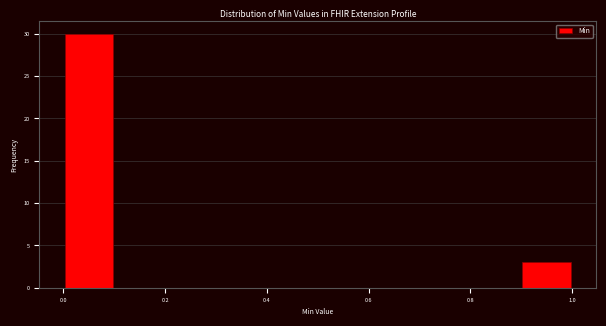

Reading left to right, transcribe this chart: for each bar, give the range it covers on the x-axis and its height. The values are not printed on the chart, so give them approximately, as read against the axis.

0.0 to 0.1: 30
0.1 to 0.2: 0
0.2 to 0.3: 0
0.3 to 0.4: 0
0.4 to 0.5: 0
0.5 to 0.6: 0
0.6 to 0.7: 0
0.7 to 0.8: 0
0.8 to 0.9: 0
0.9 to 1.0: 3